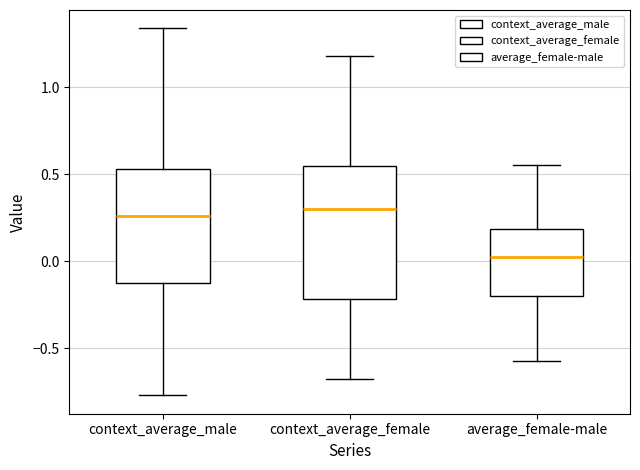

Which box is the tallest, from its lower edge to its upper edge?

context_average_female